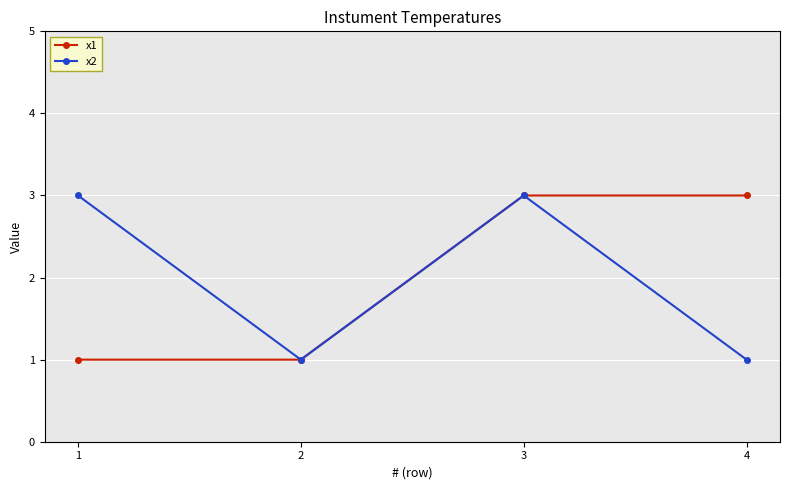

At 1, list the series in order from largest to smallest.

x2, x1